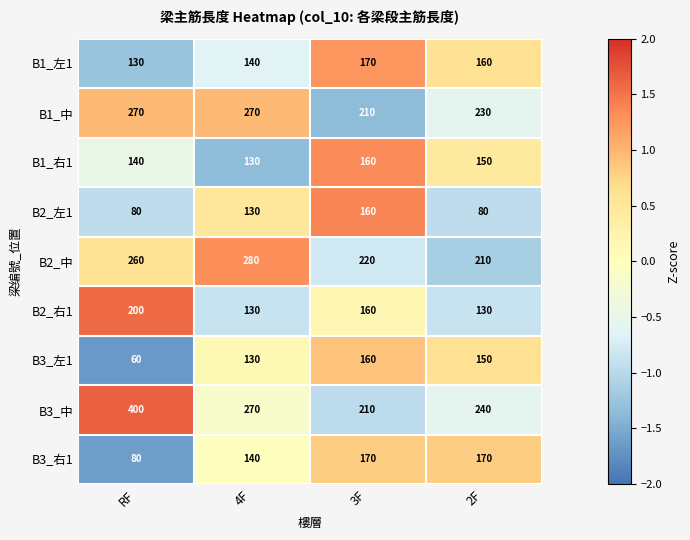

Which series has the largest range (max minus min)?

B3_中